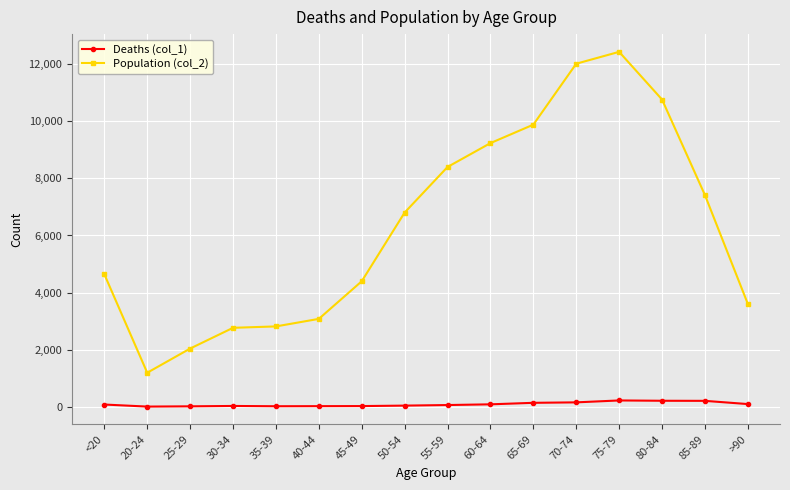

True or false: Population (col_2) and Deaths (col_1) cross at least once.

False